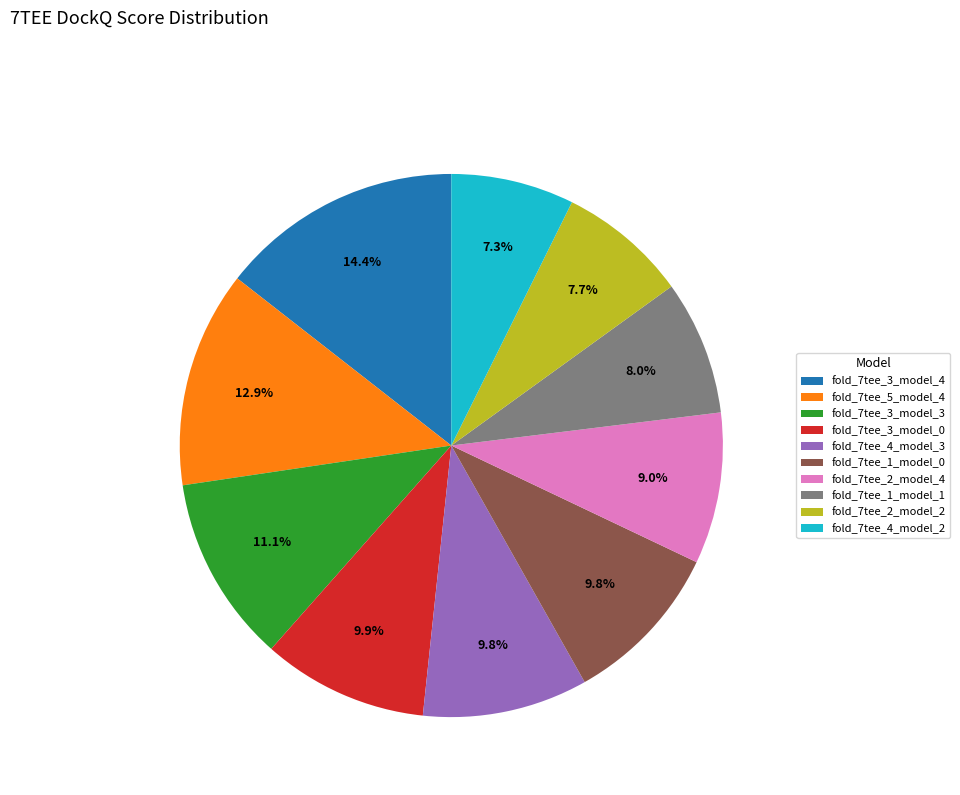

Is it true that fold_7tee_1_model_1 is 8% of the pie?

True